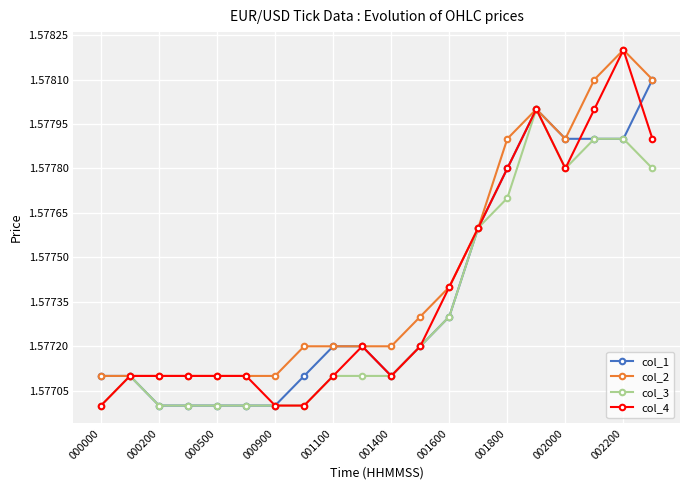

At how many categories does at least one series exceed 1?

20